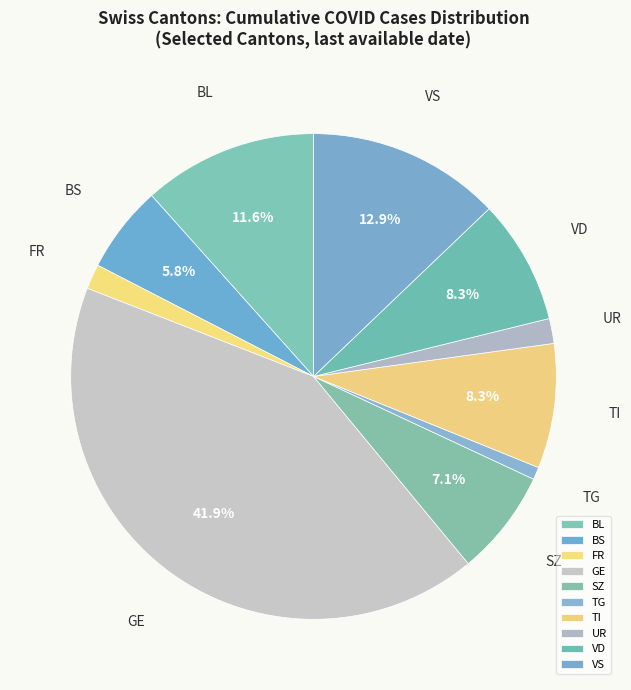

Between UR and TI, which is larger?

TI